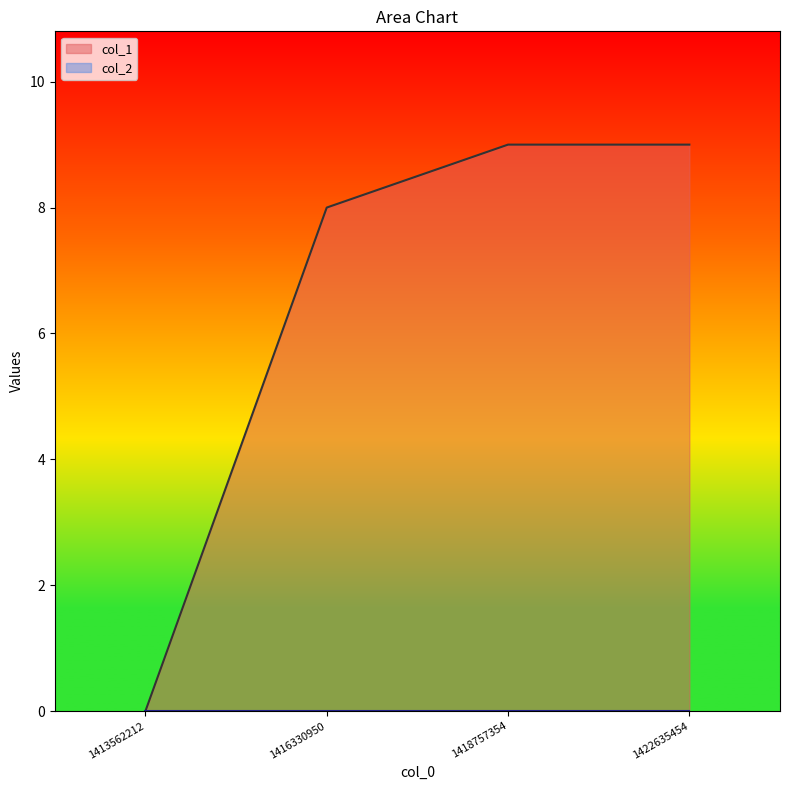

Rank the categories by value from highest to lowest.

1418757354, 1422635454, 1416330950, 1413562212